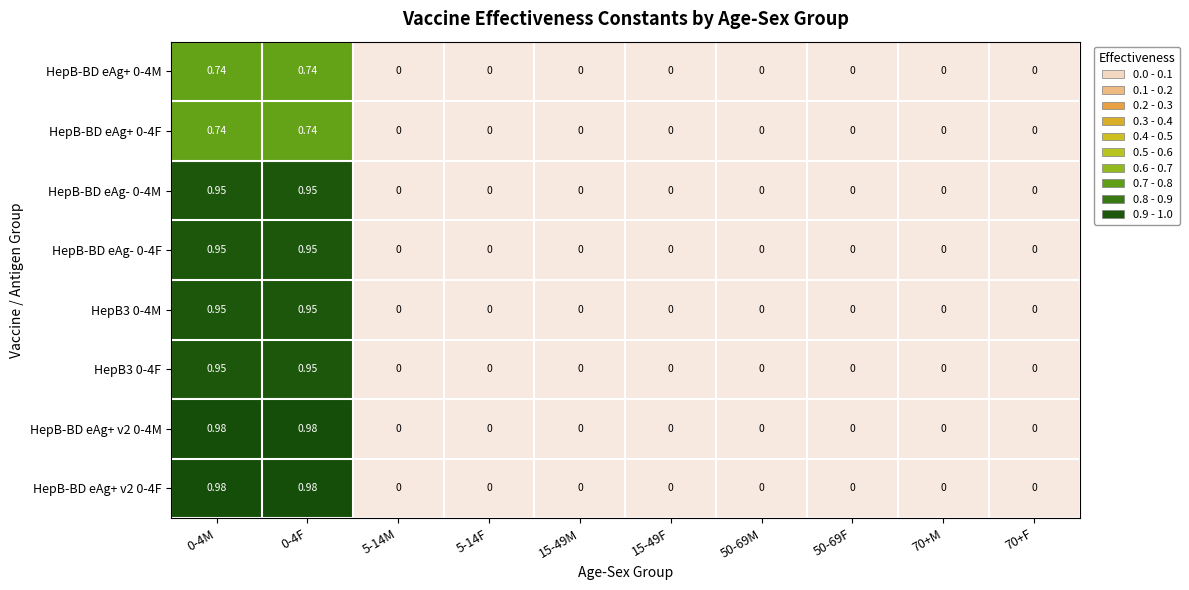

Rank the series by their maximum value, from lowest to highest.

HepB-BD eAg+ 0-4M, HepB-BD eAg+ 0-4F, HepB-BD eAg- 0-4M, HepB-BD eAg- 0-4F, HepB3 0-4M, HepB3 0-4F, HepB-BD eAg+ v2 0-4M, HepB-BD eAg+ v2 0-4F